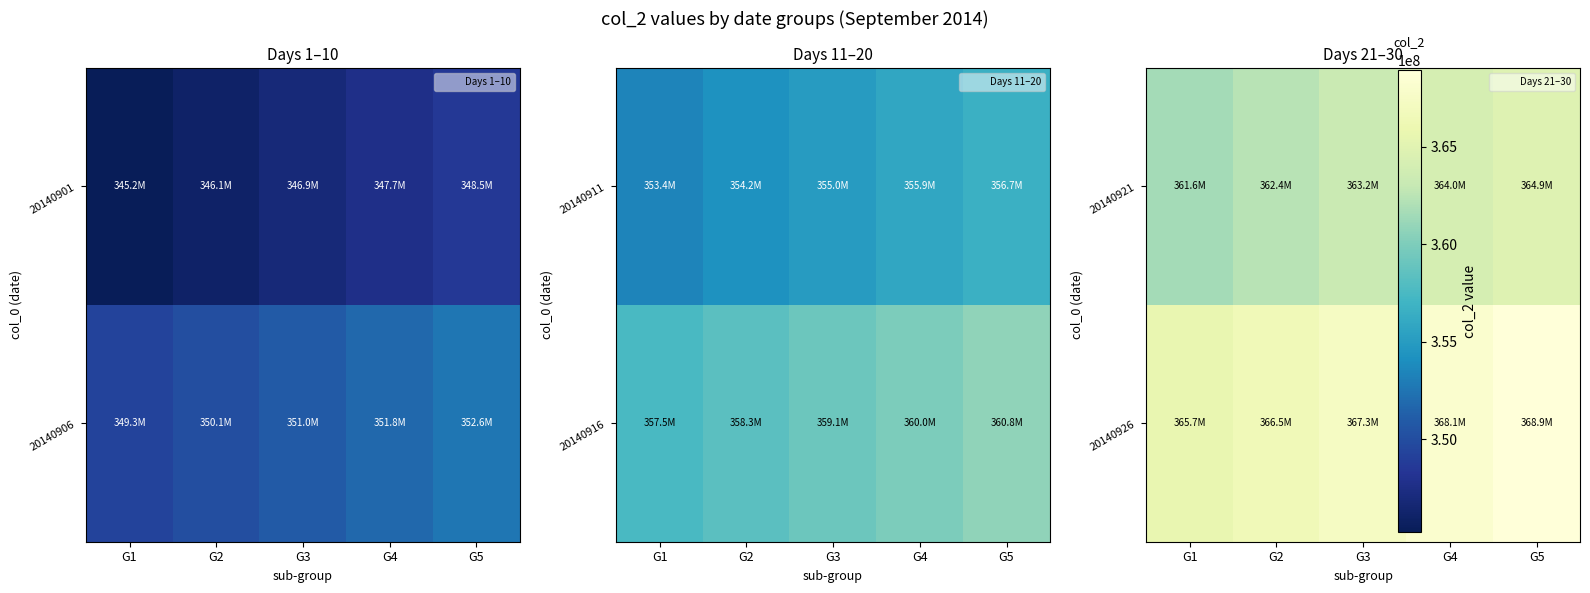

At which label is 20140926 closest to 367308030?

G3